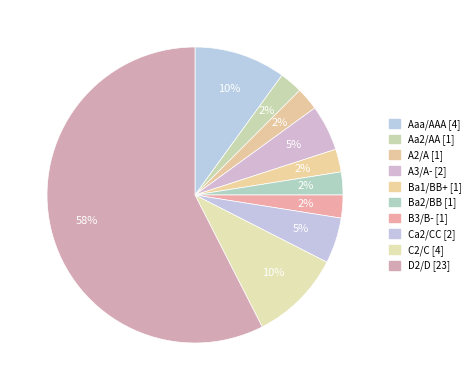

How many slices are in this pie chart?

10